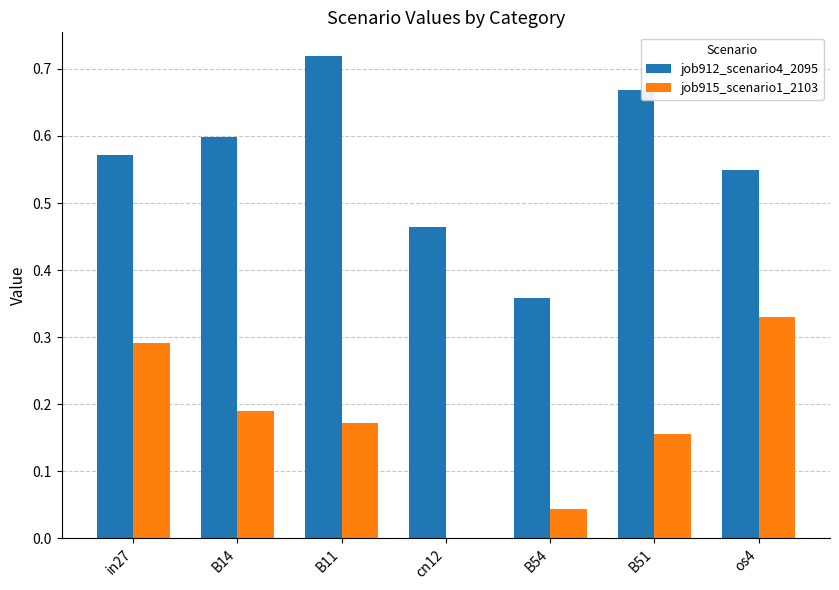

At which label does job915_scenario1_2103 reach its peak?

os4